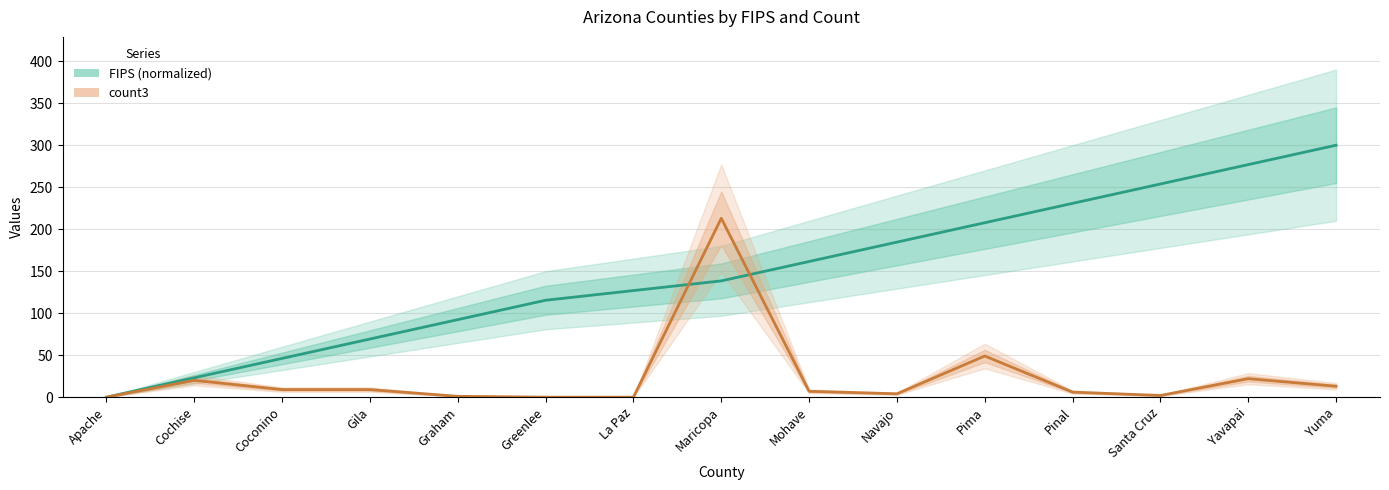

At which category does the chart reach its minimum across all series?

Apache